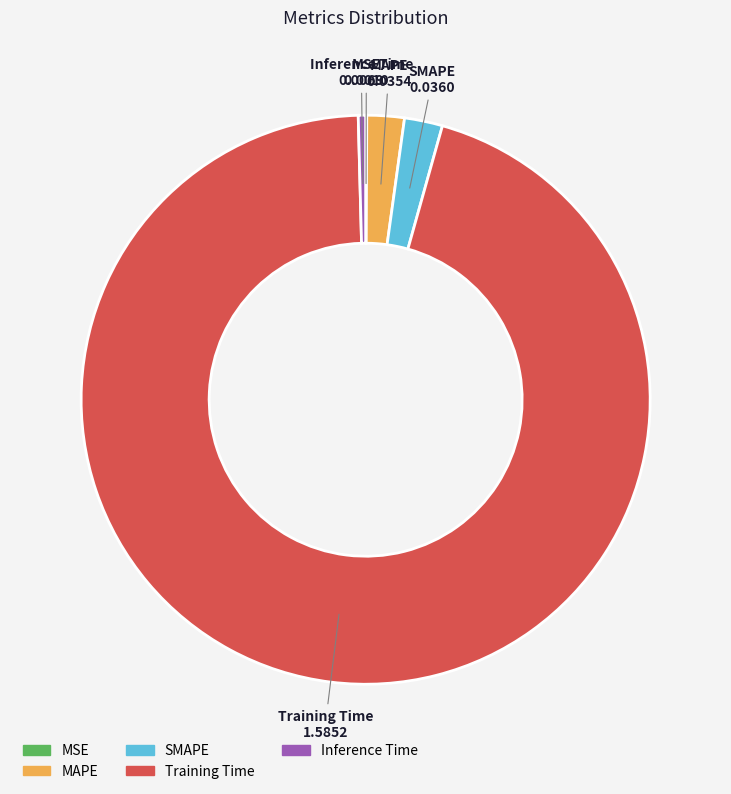

Does SMAPE represent more than half of the total?

No